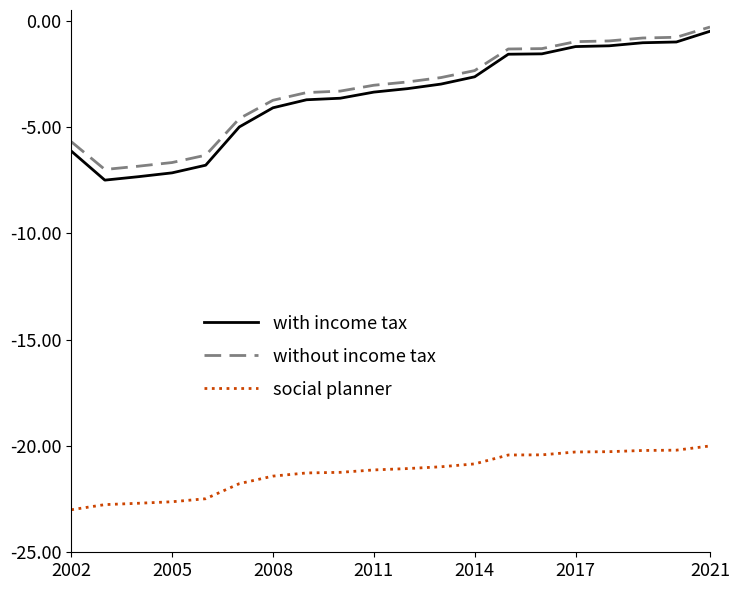

True or false: with income tax and social planner intersect in this chart.

False